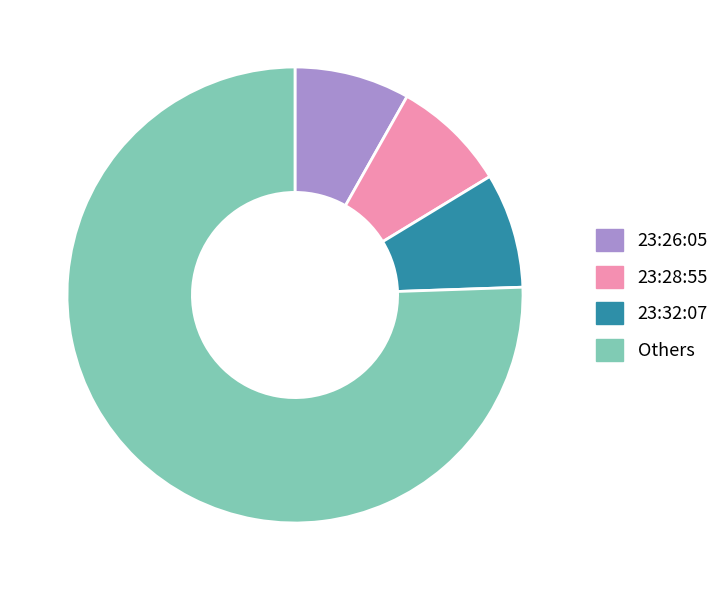

How many segments does this pie chart have?

4